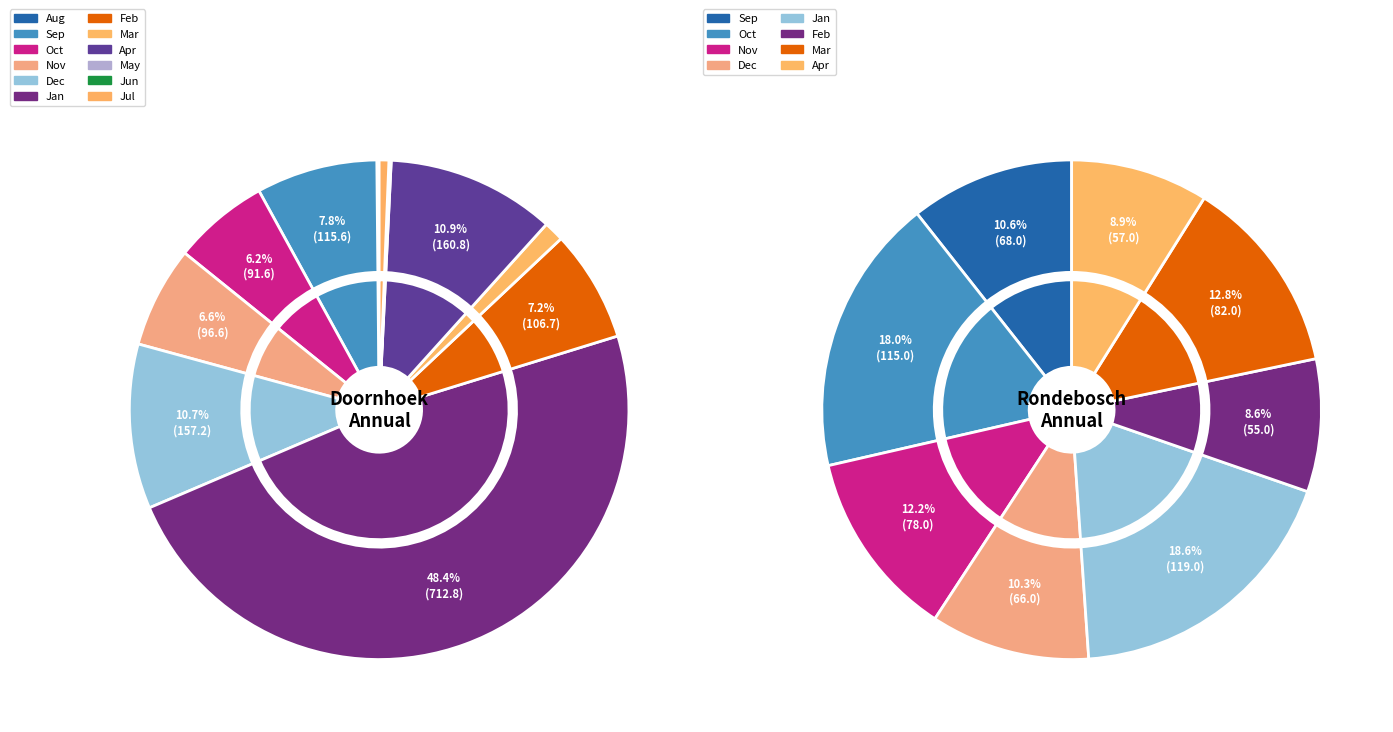

To the nearest percent, what portion does 11 represent?

1%